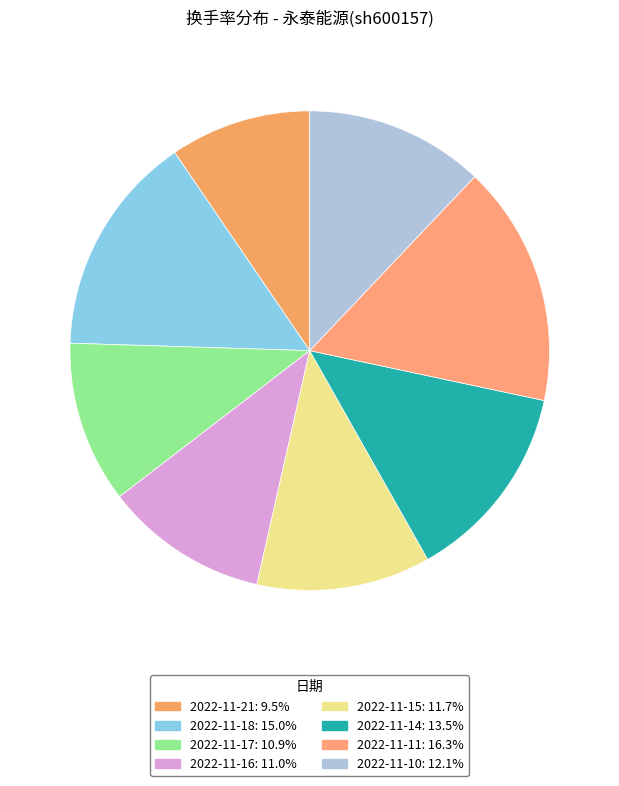

Does 2022-11-11 represent more than half of the total?

No